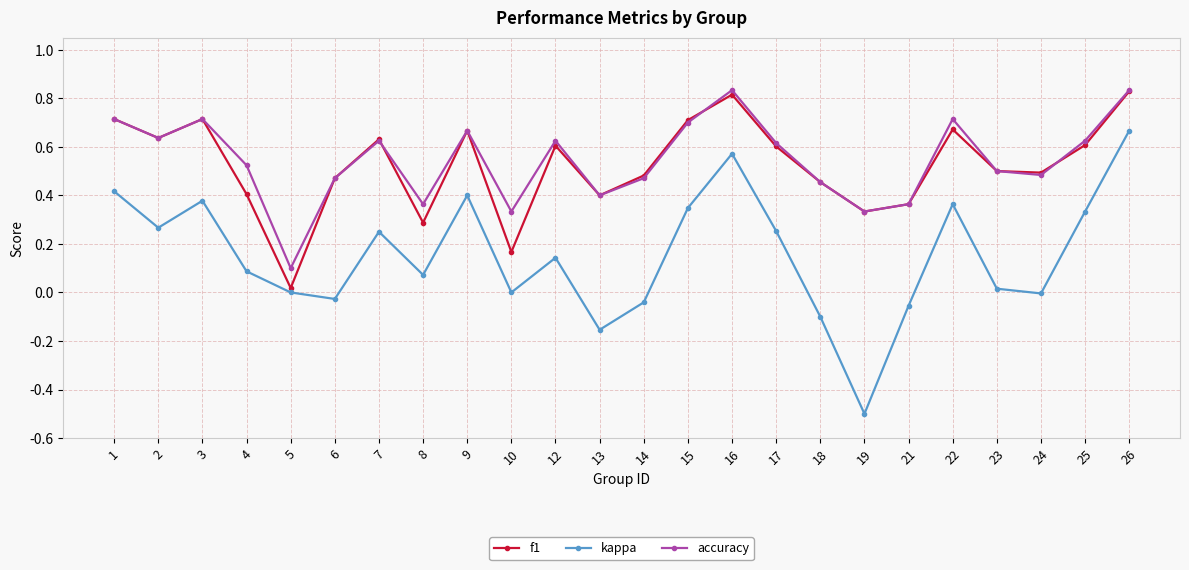

In f1, how many points are lower than both neighbors (excluding endpoints)?

7